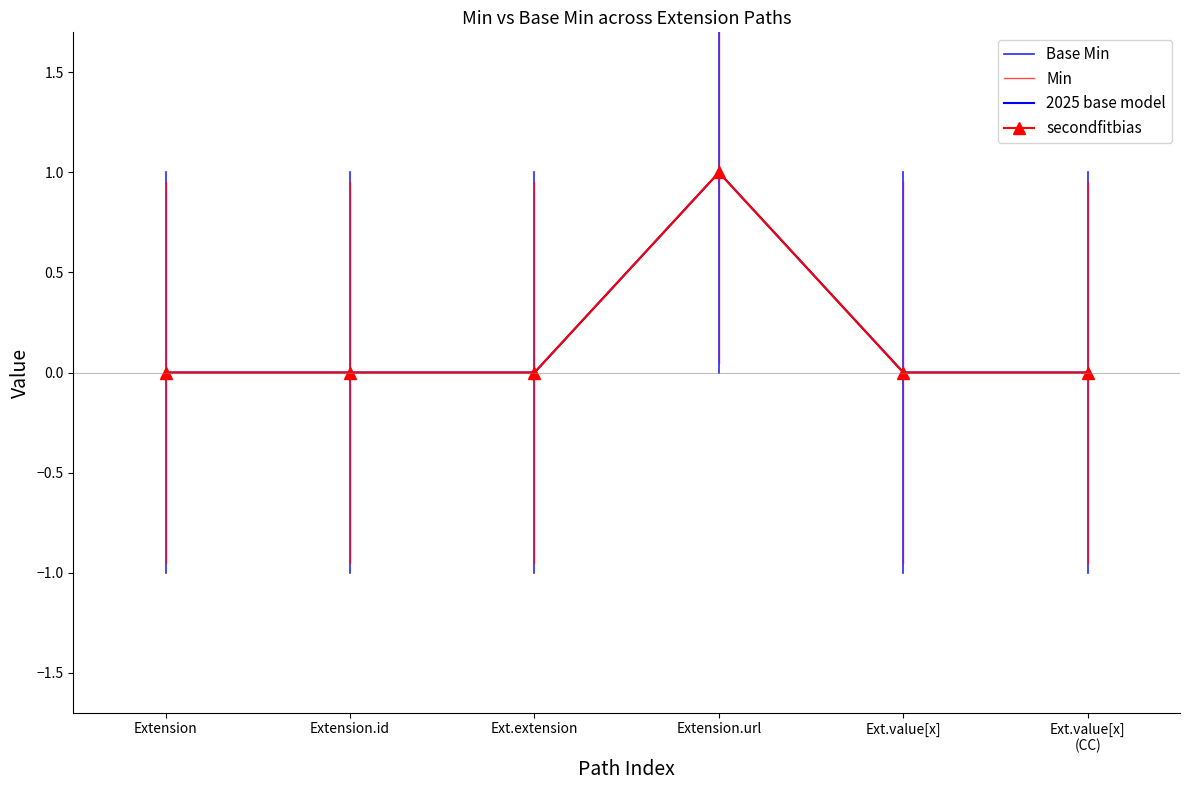

Is it true that Base Min equals 0 at Ext.value[x]?

False